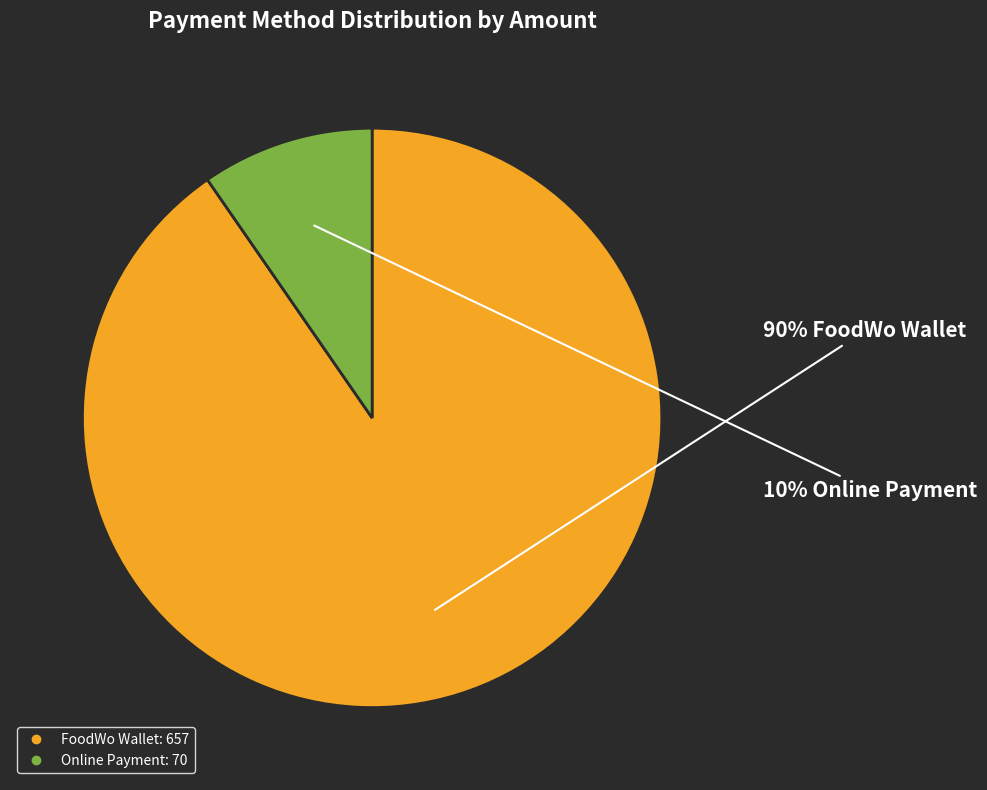

Count the number of slices in the pie.

2